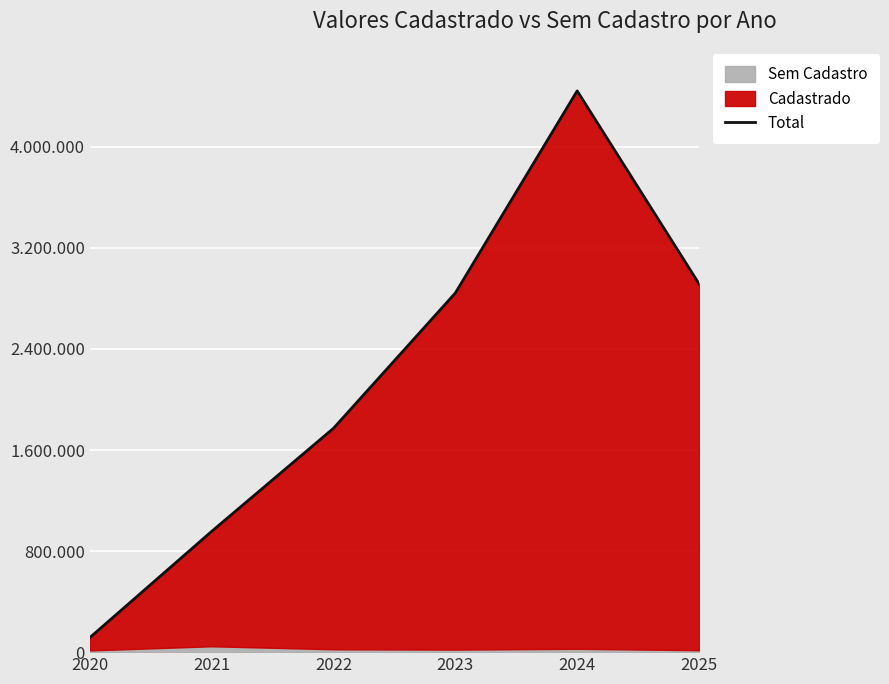

Where is the first local maximum?

2024